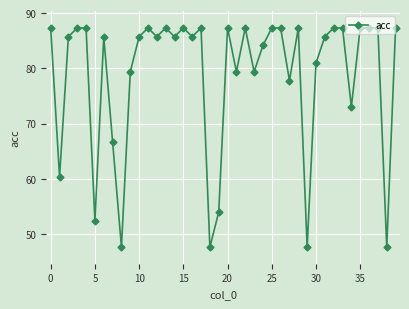

What is the sum of all values?

3149.2